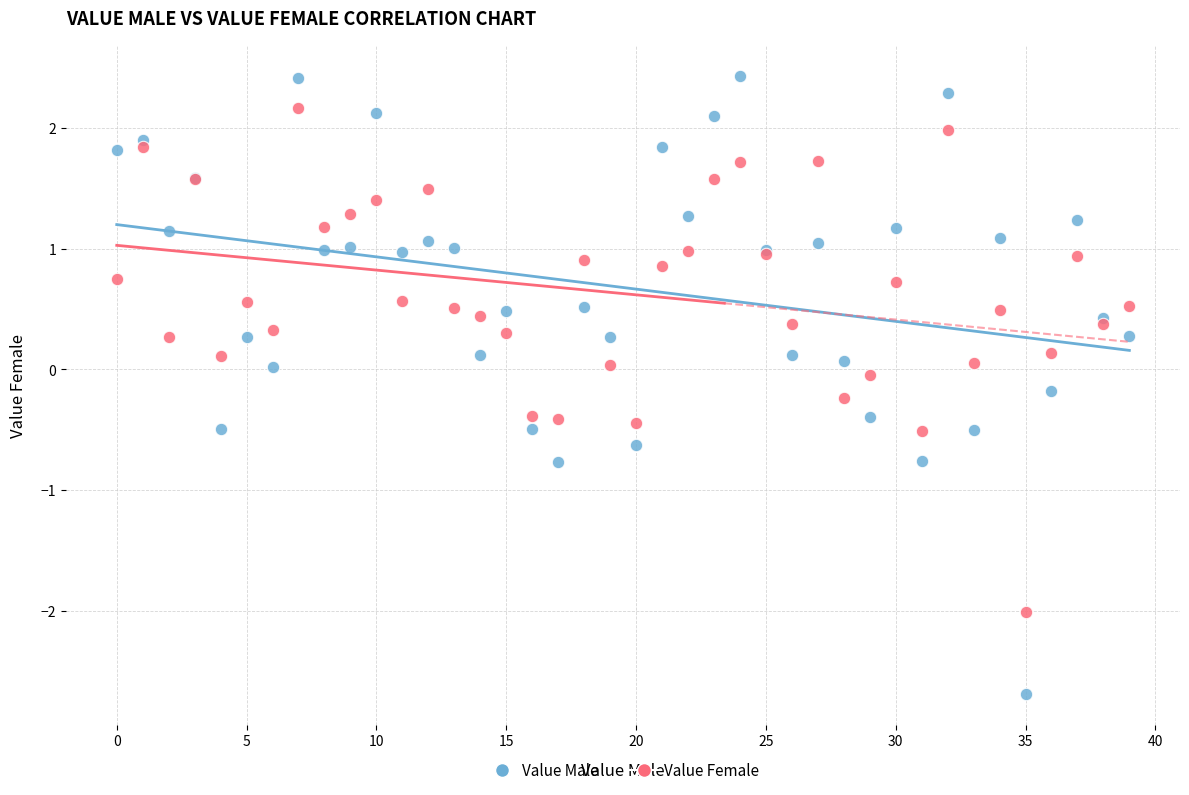

Which series reaches the minimum Y coordinate?

Value Male